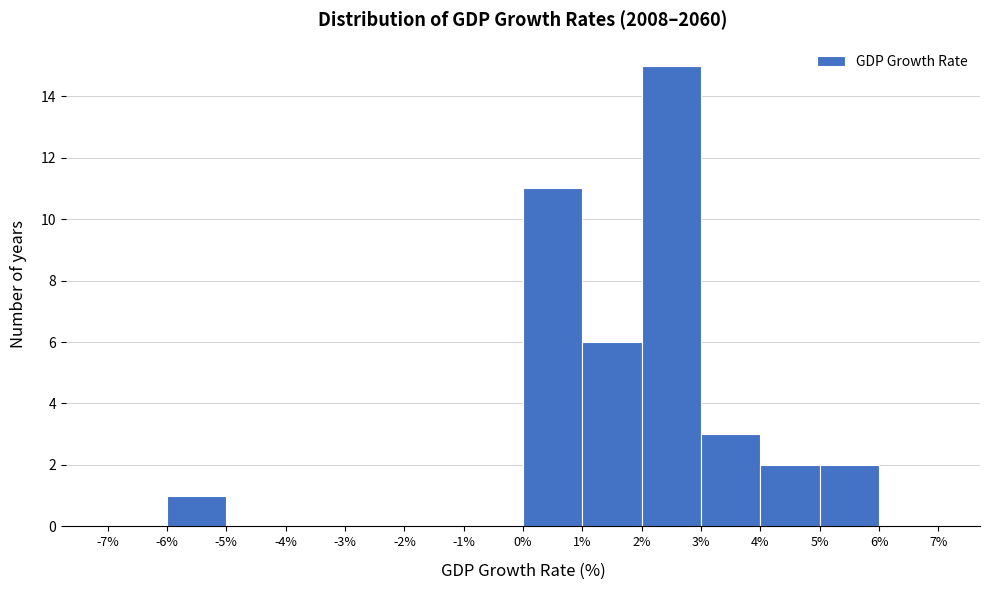

Reading left to right, transcribe this chart: for each bar, give the range it covers on the x-axis and its height. The values are not printed on the chart, so give them approximately, as read against the axis.

-7% to -6%: 0
-6% to -5%: 1
-5% to -4%: 0
-4% to -3%: 0
-3% to -2%: 0
-2% to -1%: 0
-1% to 0%: 0
0% to 1%: 11
1% to 2%: 6
2% to 3%: 15
3% to 4%: 3
4% to 5%: 2
5% to 6%: 2
6% to 7%: 0